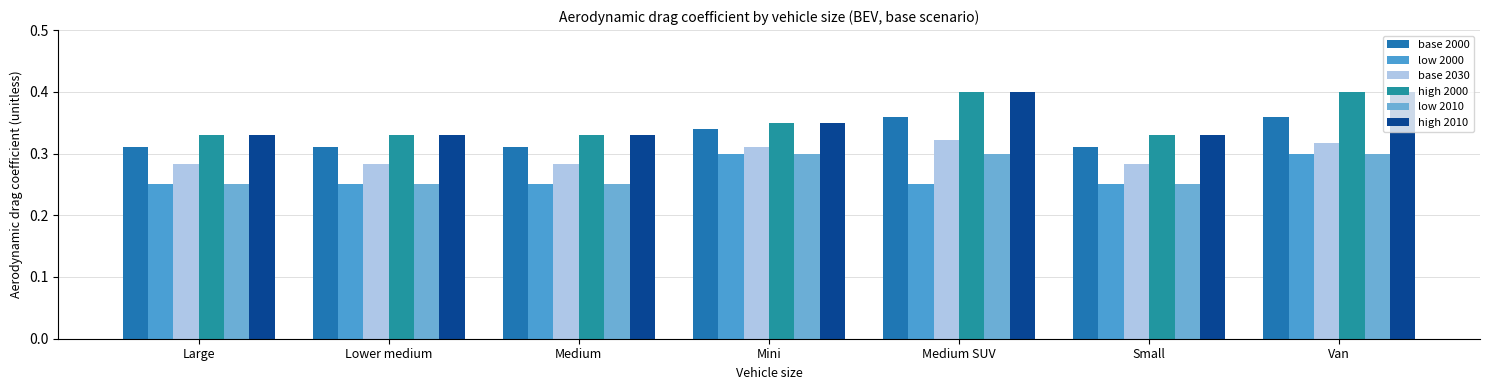

Which label corresponds to the smallest value in the chart?

Large